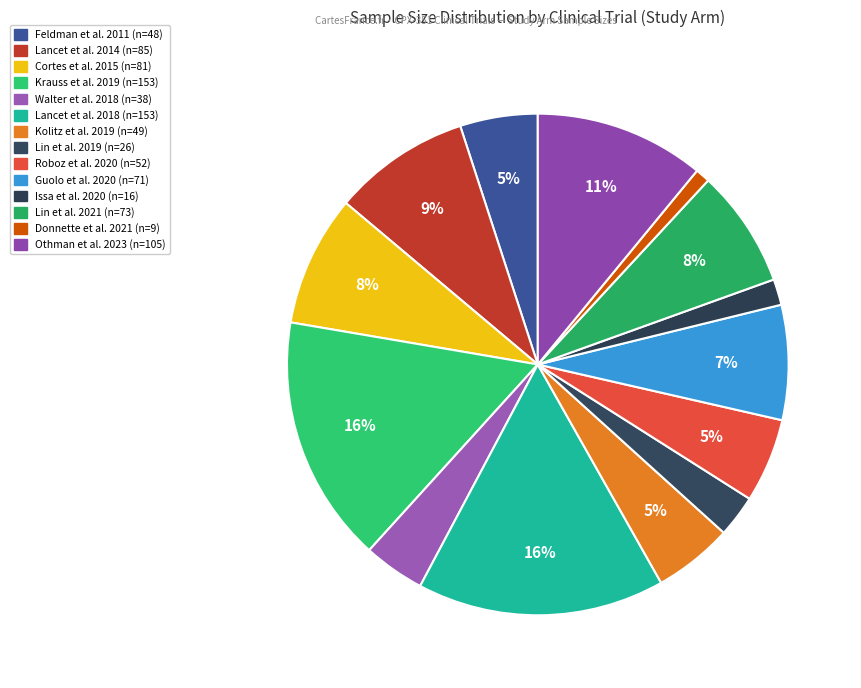

Combined, what portion of the pie is Issa et al. 2020 and Feldman et al. 2011?

6.7%